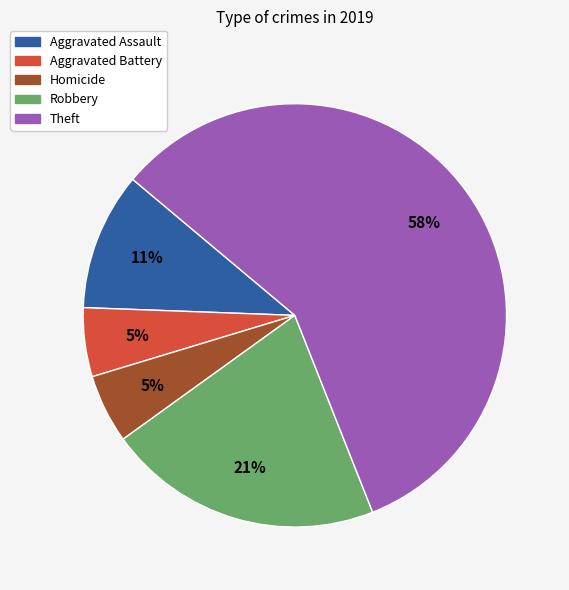

To the nearest percent, what is the difference between the largest and smallest slice percentages?

53%